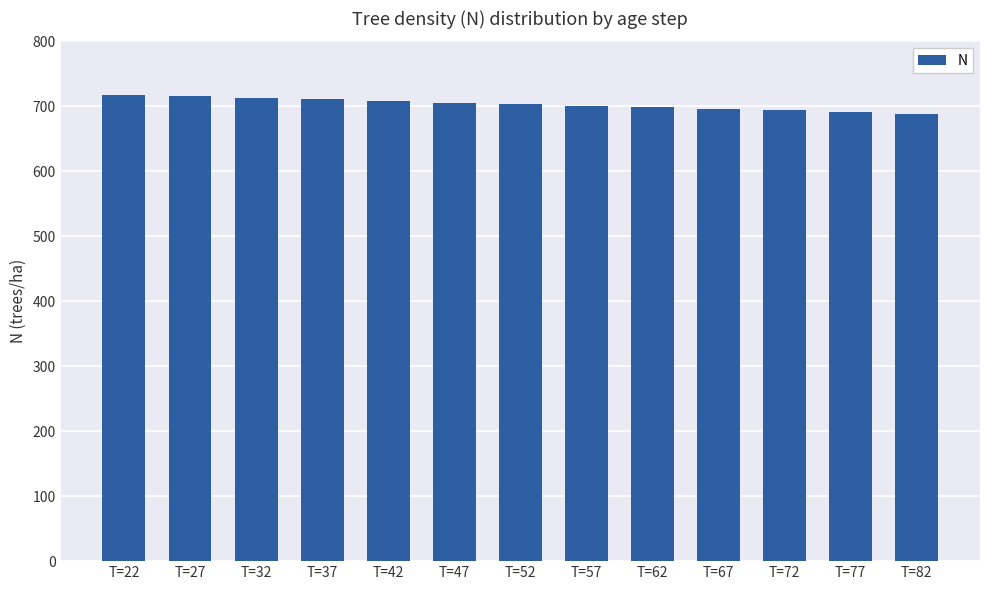

What is the sum of the values at T=37 and T=77?

1401.8